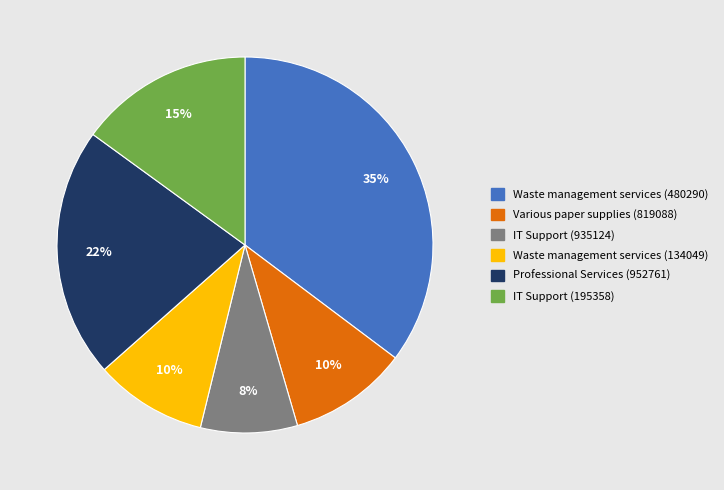

To the nearest percent, what is the average slice percentage?

17%